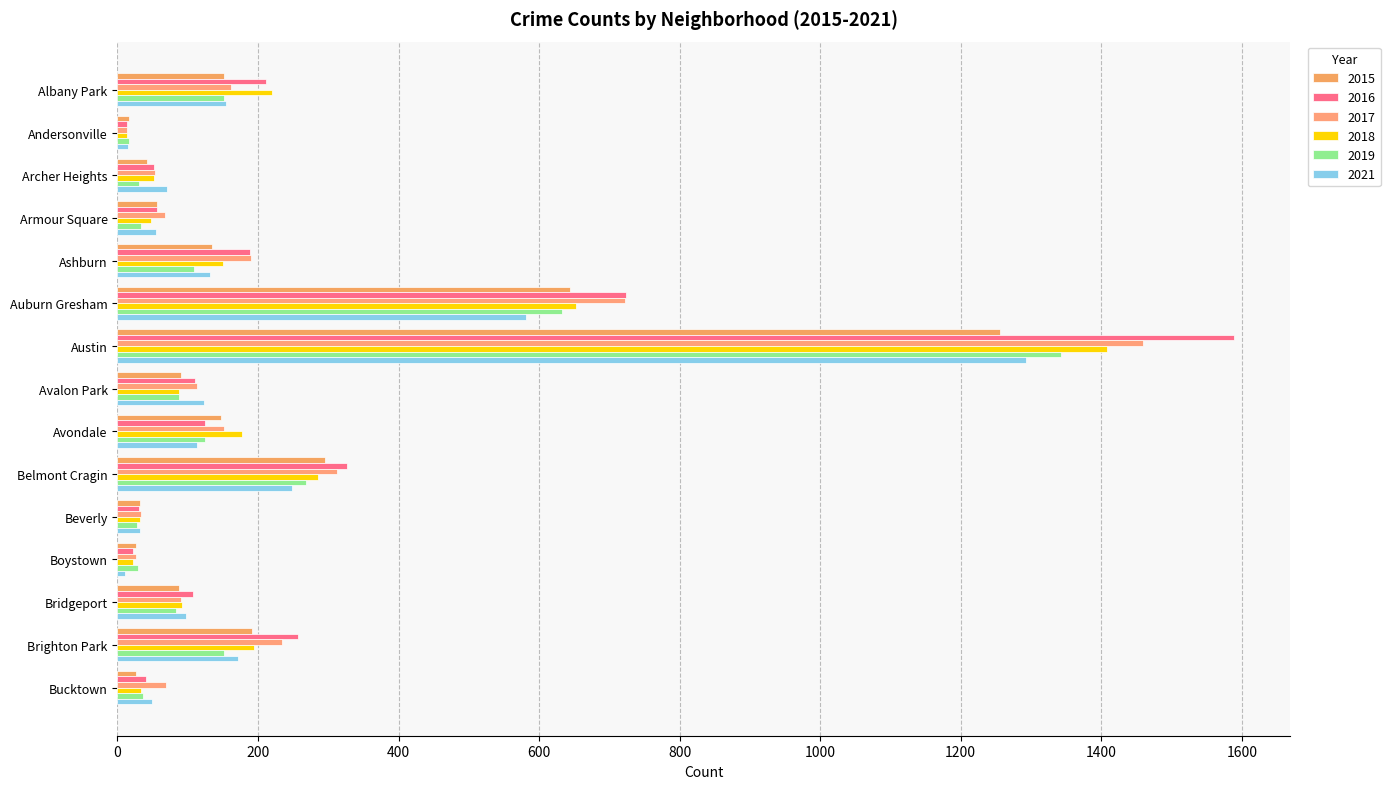

What is the label of the 9th bar from the right?

Austin